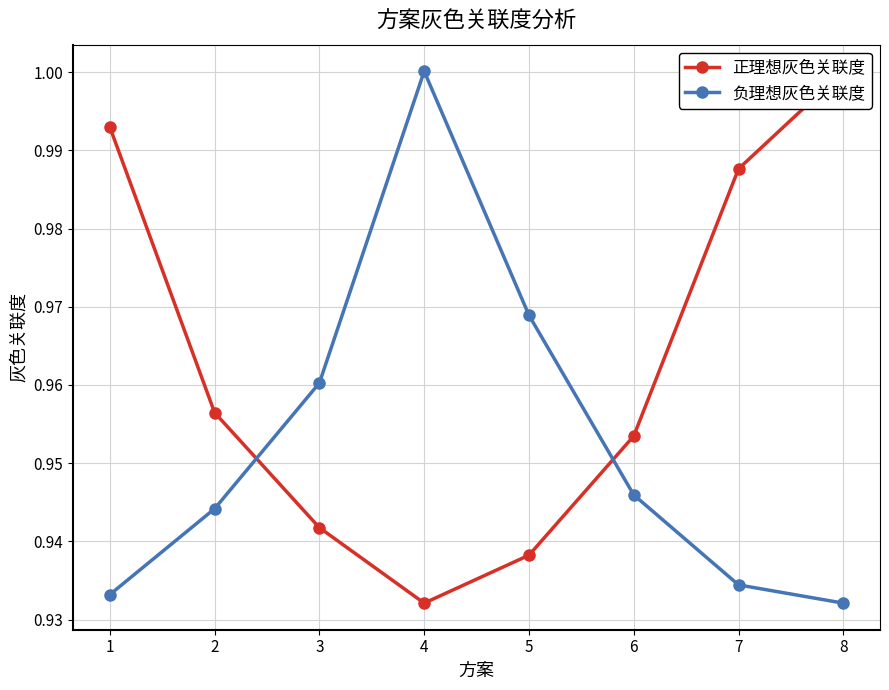

What is the sum of the 正理想灰色关联度 values at 8 and 6?

2.0